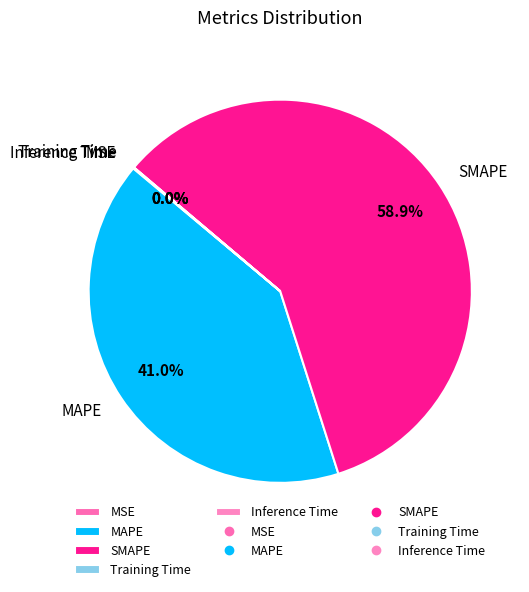

What is the largest slice in the pie chart?

SMAPE